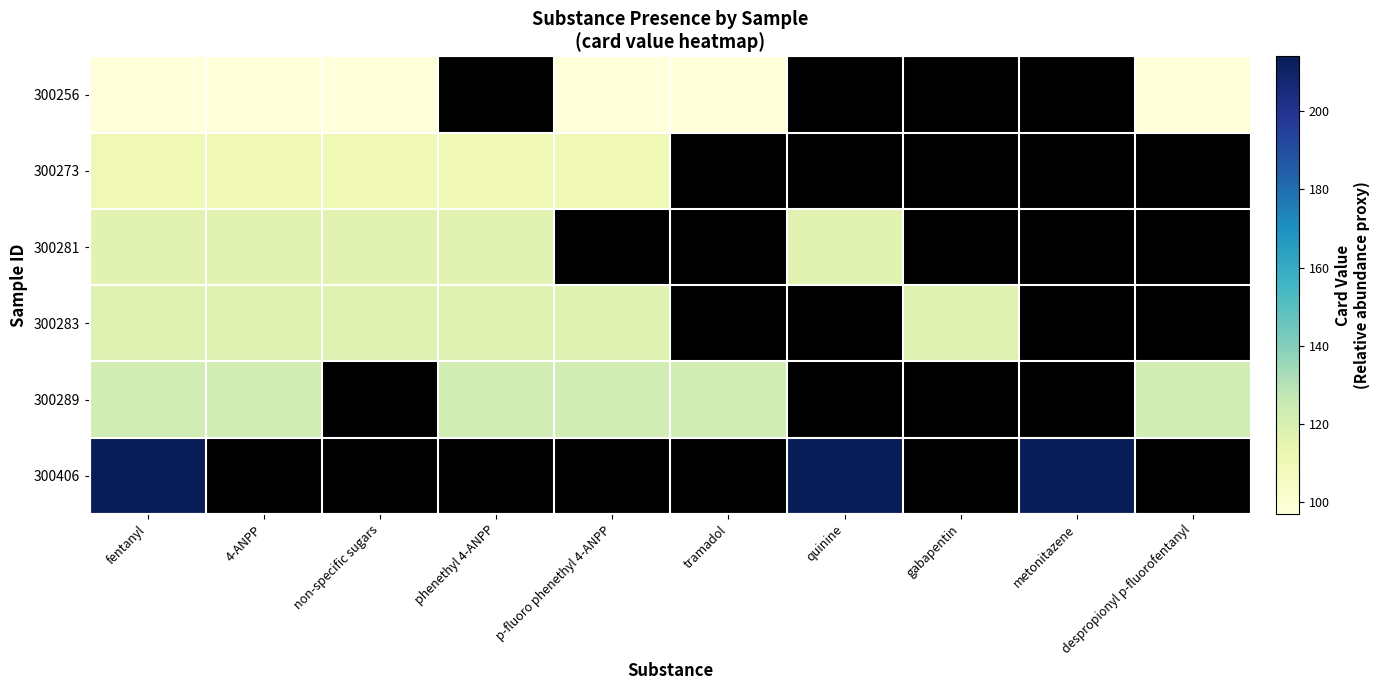

The 300289 series shows 56.4 at tramadol. True or false?

False